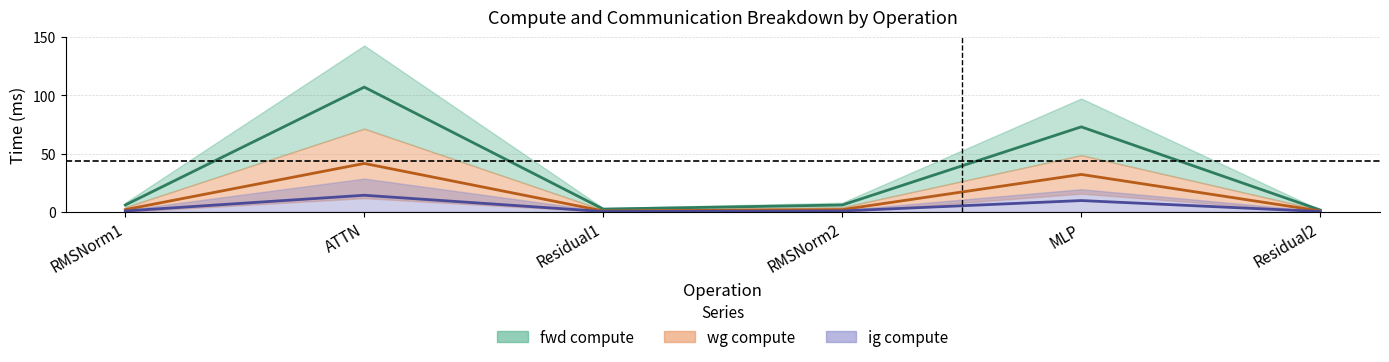

How many data points does each series have?

6